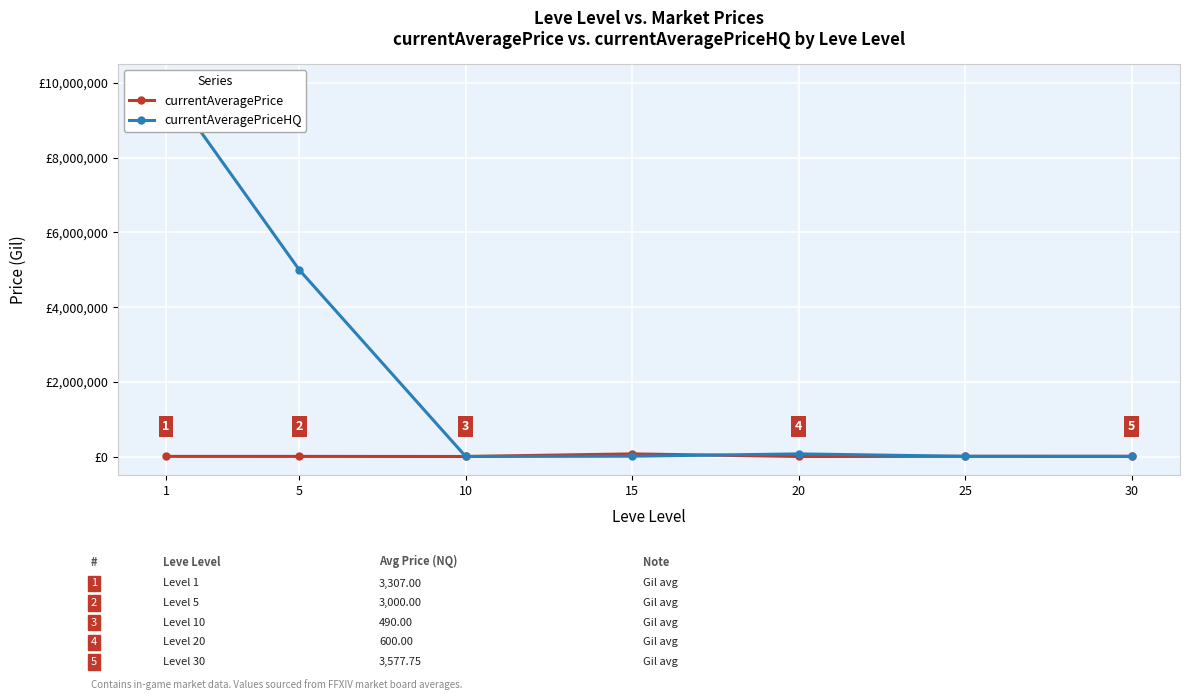

What is the average value of the currentAveragePrice series?

12287.8